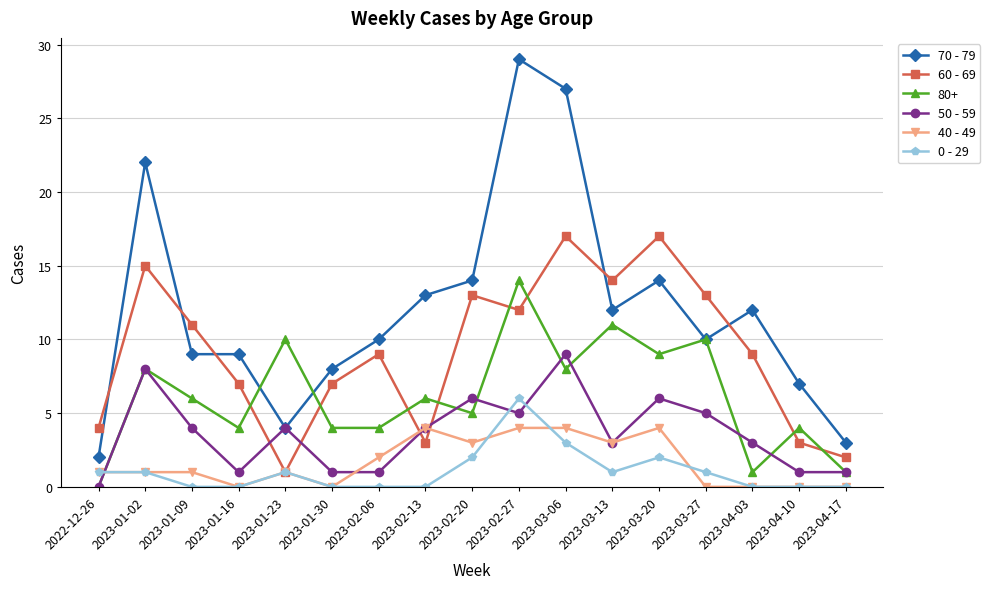

True or false: 60 - 69 has more than 0 points higher than both neighbors.

True